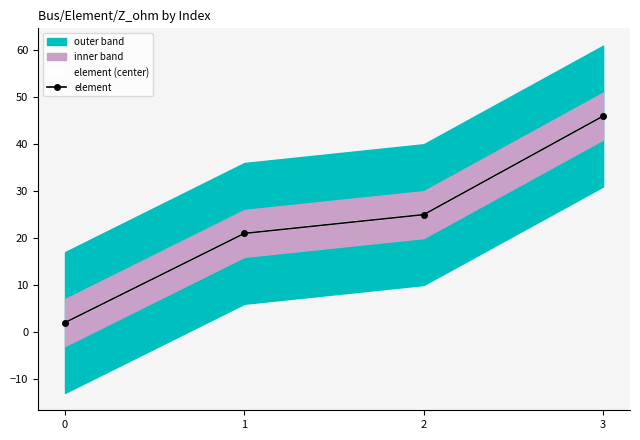

Between 1 and 2, which is larger?

2